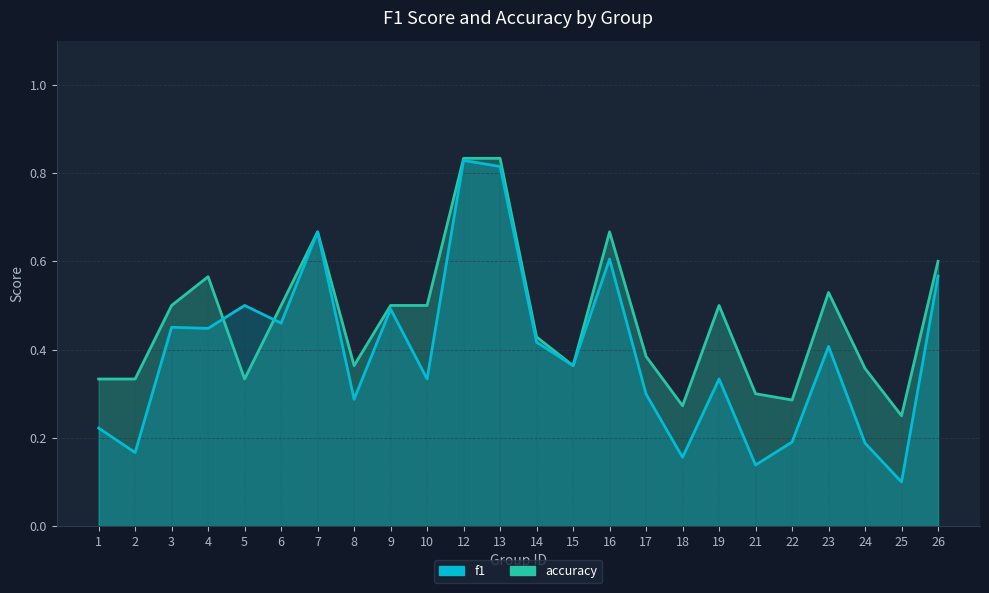

At which label does f1 reach its minimum?

25